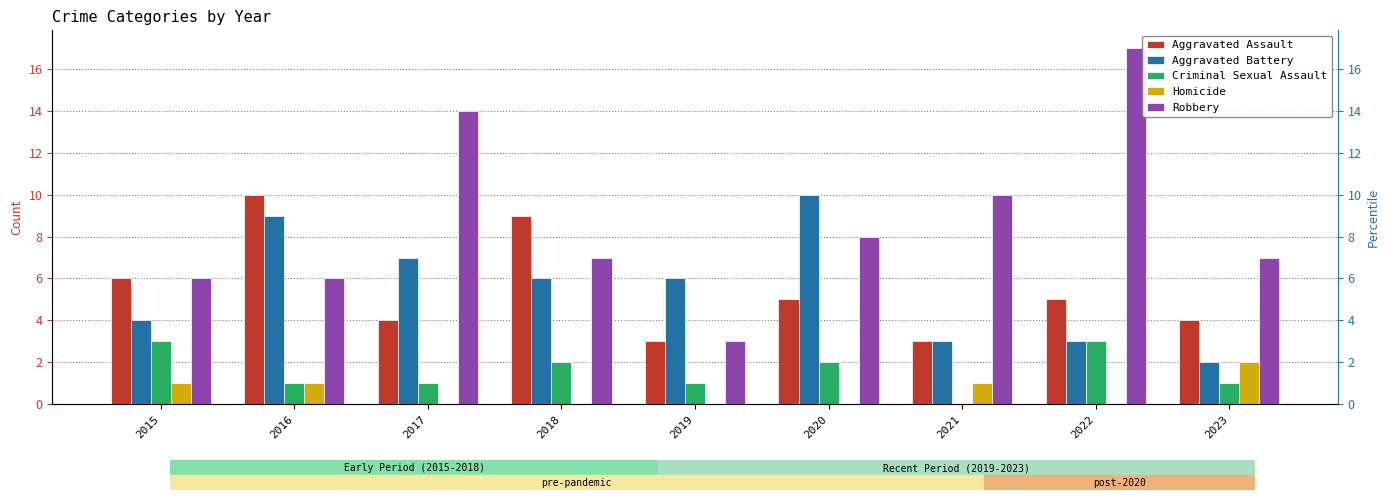

What is the average value of the Homicide series?

1